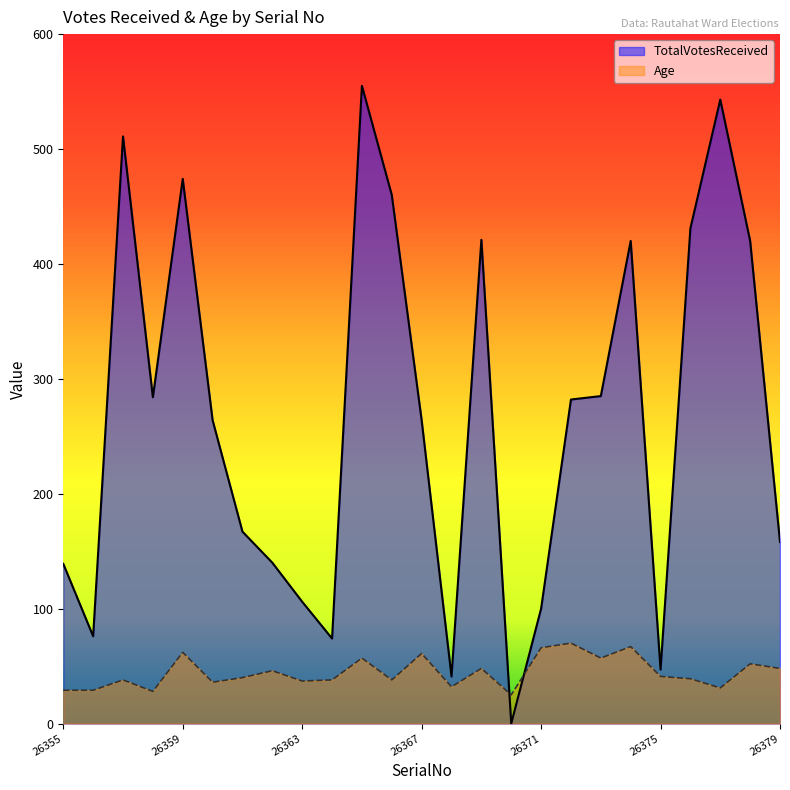

How many data points in TotalVotesReceived are less than 264?

11